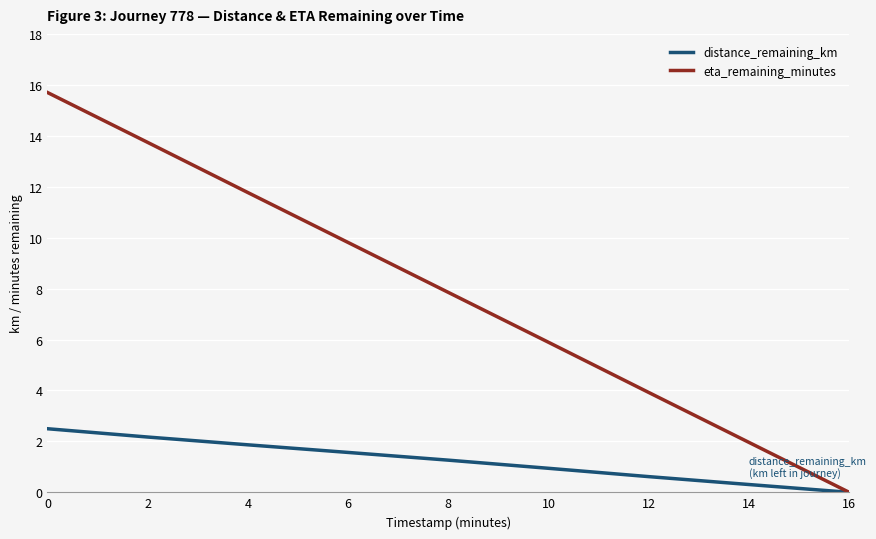

The distance_remaining_km series shows 1.6 at 6. True or false?

True